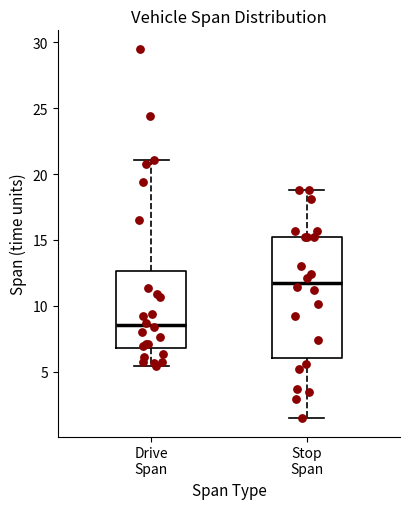

Reading left to right, transcribe this box plot: for each box, give where its median line is, the range the box spans, and where its two whiskers end, as read against the y-axis. The values are not printed on the chart, so give them approximately, as read against the axis.

Drive Span: median 8.5, box 7.0 to 12.5, whiskers 5.5 to 21.0
Stop Span: median 12.0, box 6.0 to 15.5, whiskers 1.5 to 19.0